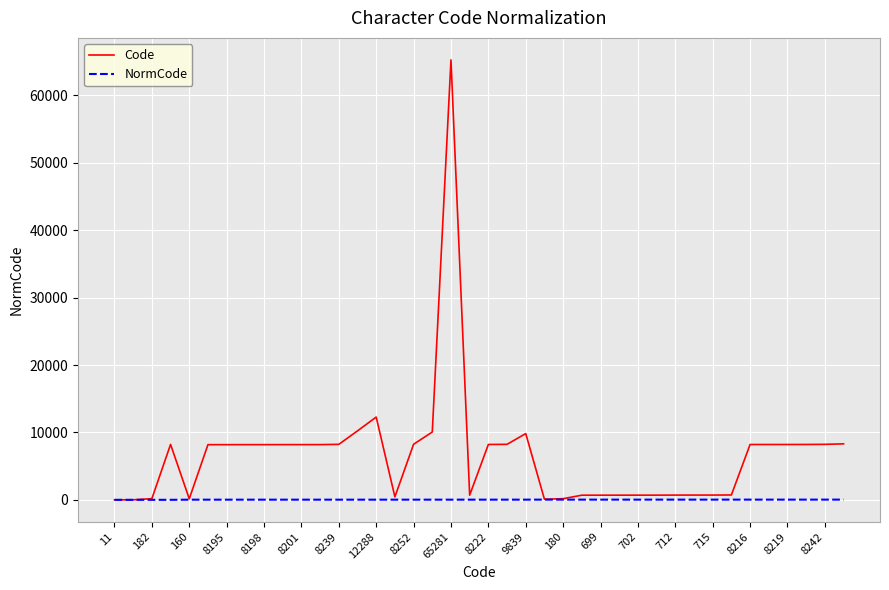

List the series in order of their overall mean, highest first.

Code, NormCode